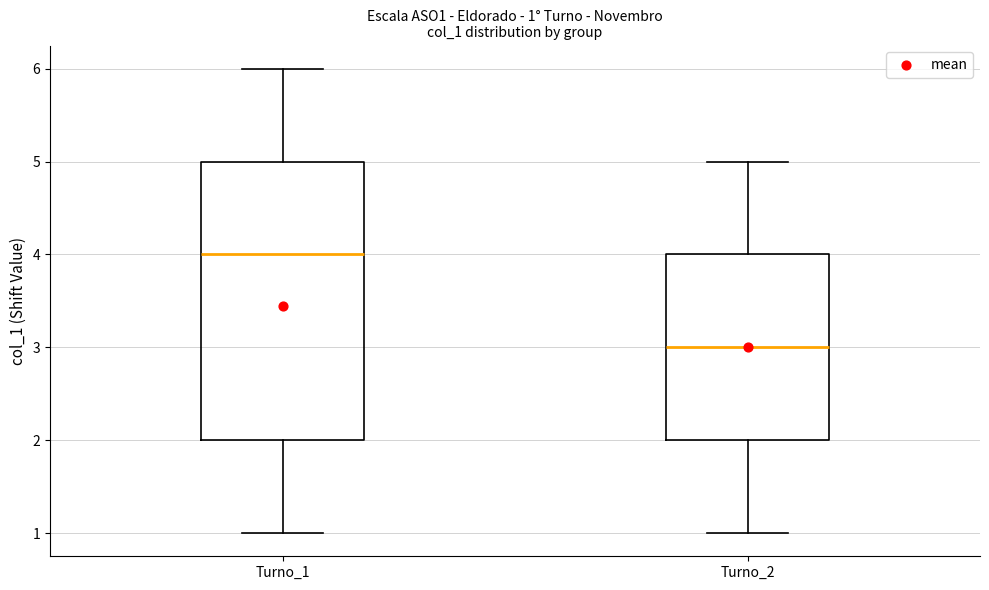

Which box is the tallest, from its lower edge to its upper edge?

Turno_1